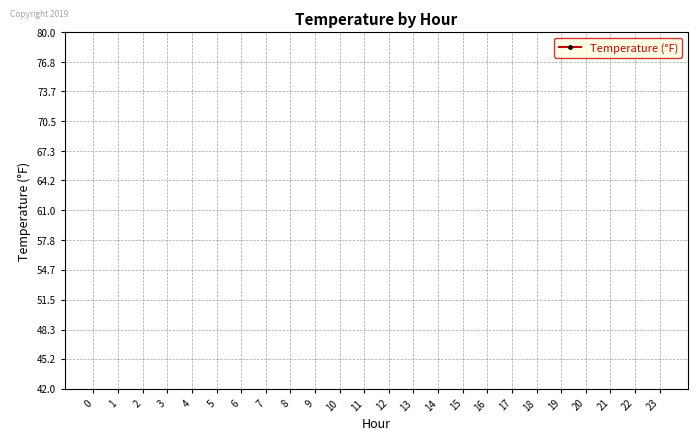

How many data points are above 202?

12